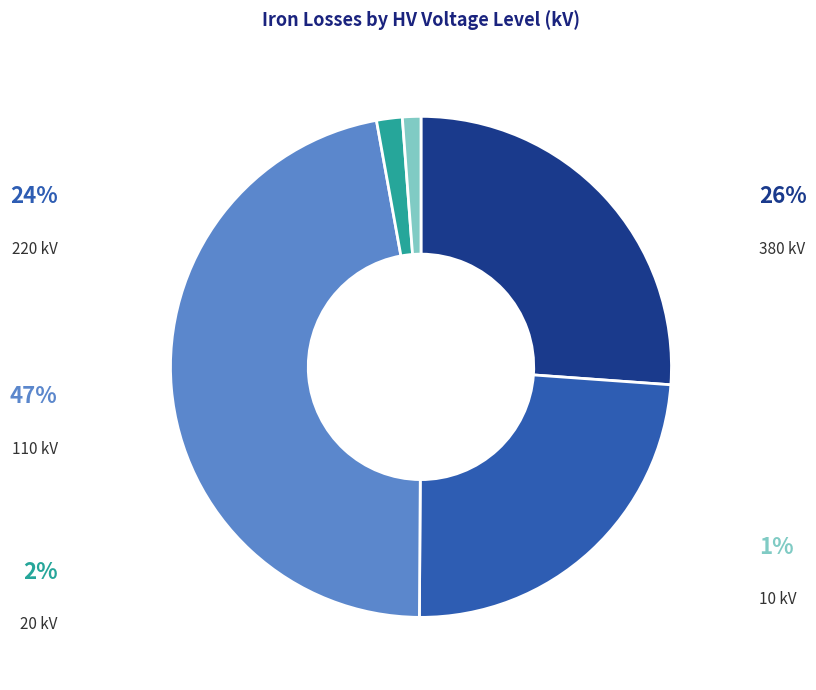

Is there a majority slice in this chart?

No